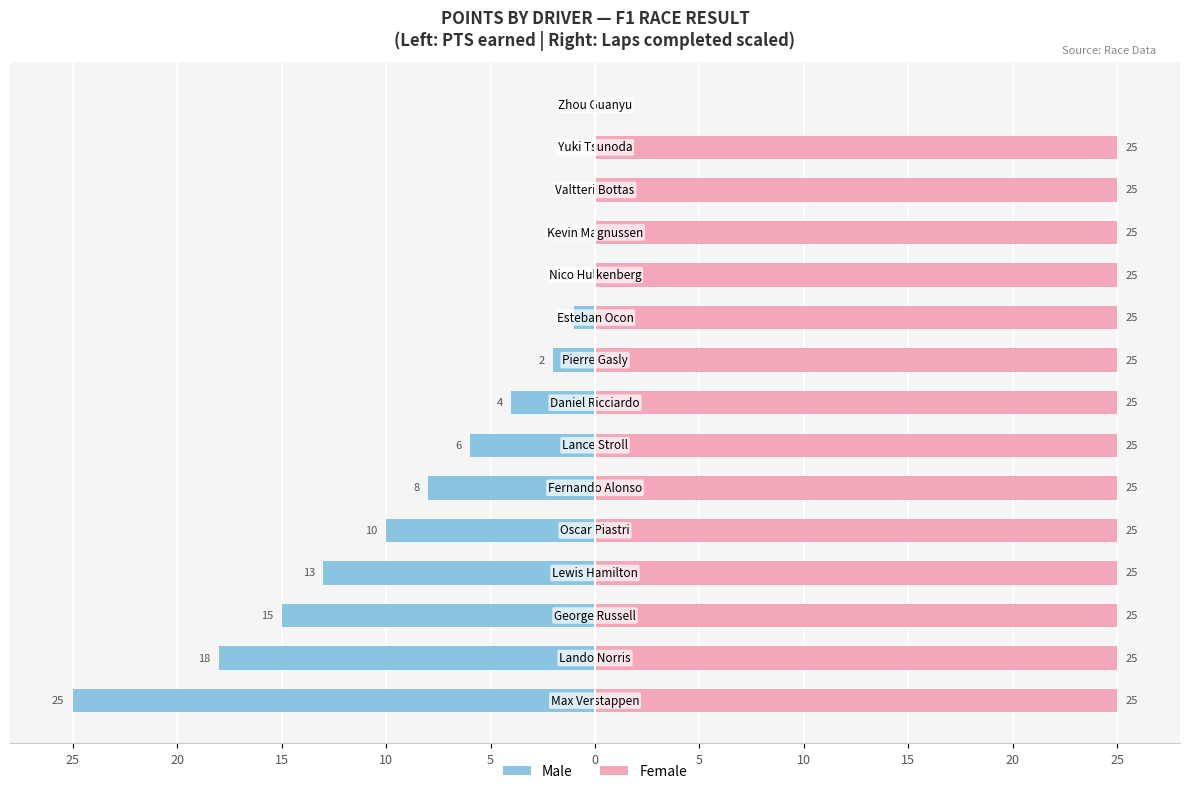

How many groups of bars are there?

15